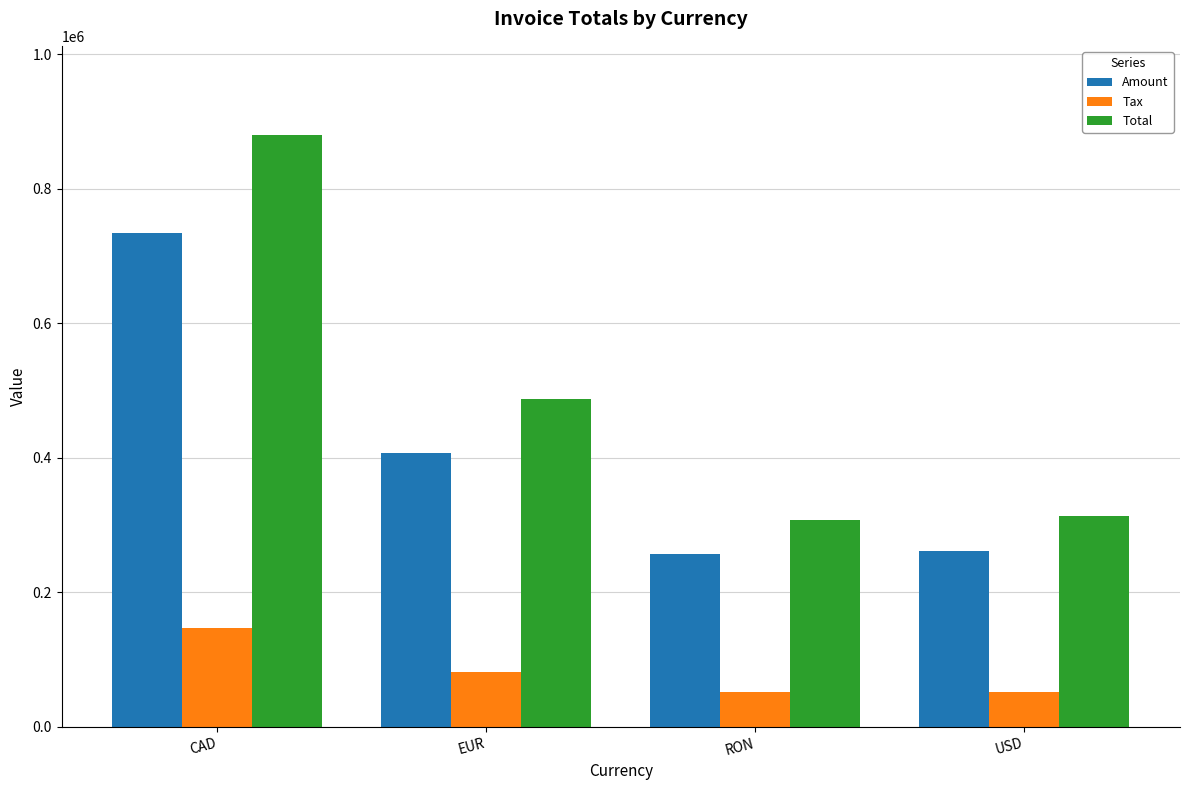

Which series has the widest spread of values?

Total